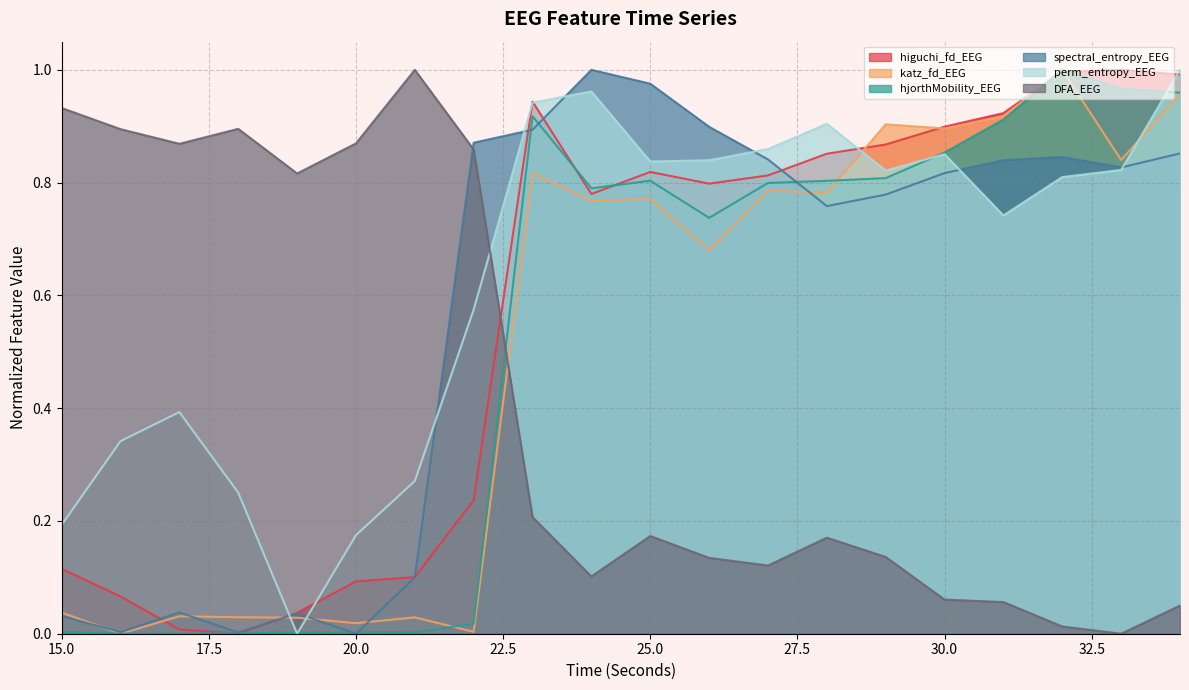

True or false: DFA_EEG has a value of 0.0 at 31.

False